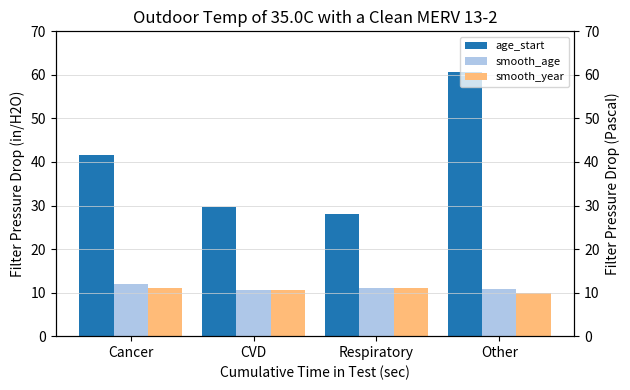

What is the difference between the smooth_age values at CVD and Other?

0.1